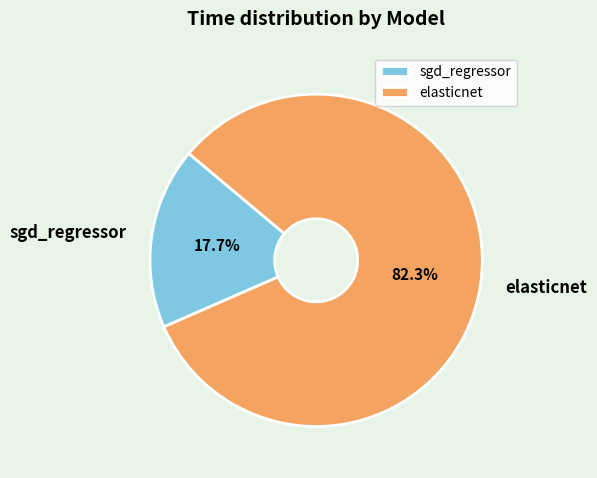

Combined, do elasticnet and sgd_regressor account for over 50%?

Yes